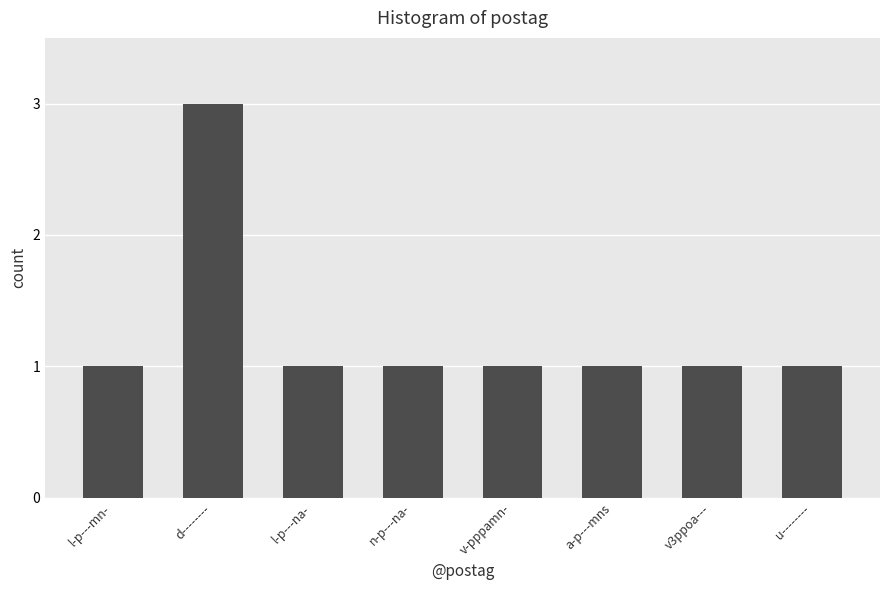

Are the bars grouped side by side (vs. stacked)?

No